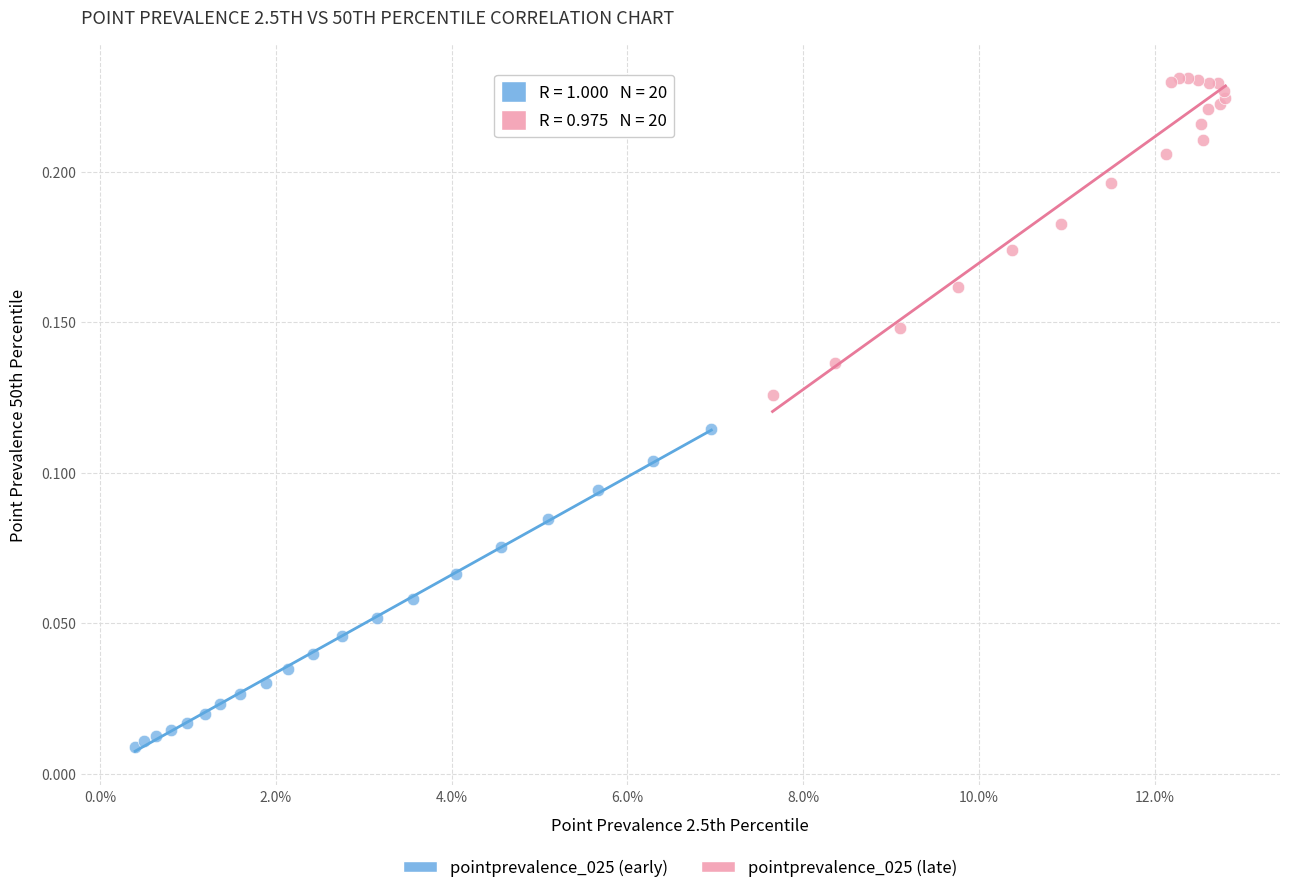

Which series contains the lowest Y value?

pointprevalence_025 (early)